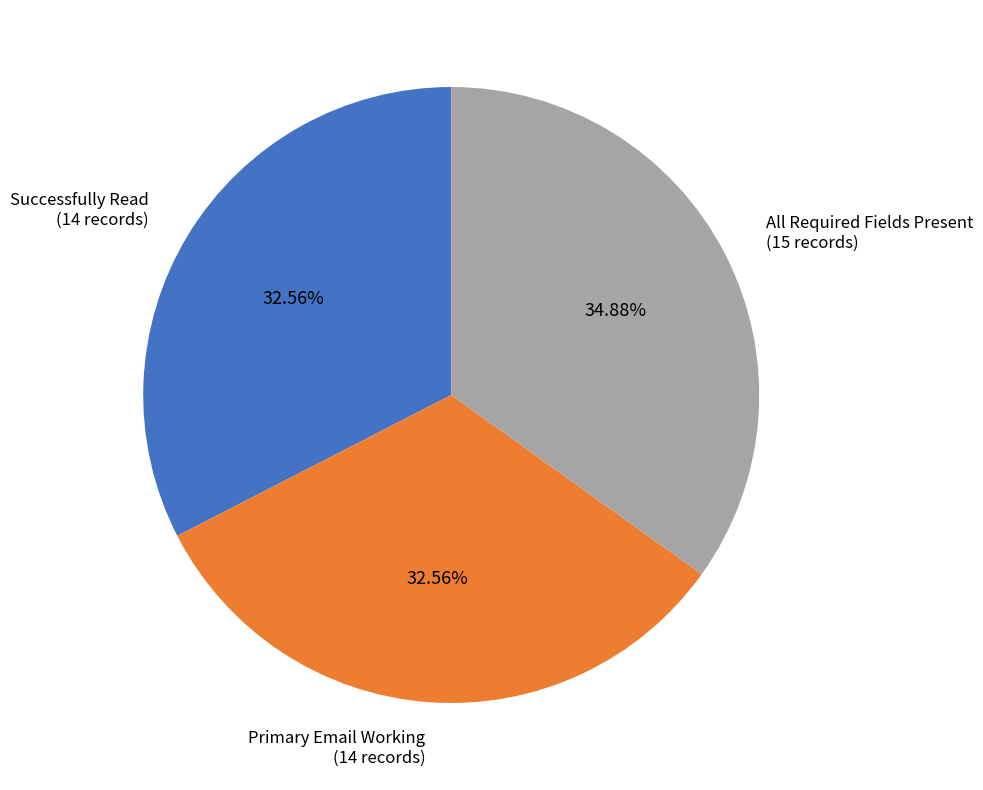

What is the largest slice in the pie chart?

All Required Fields Present